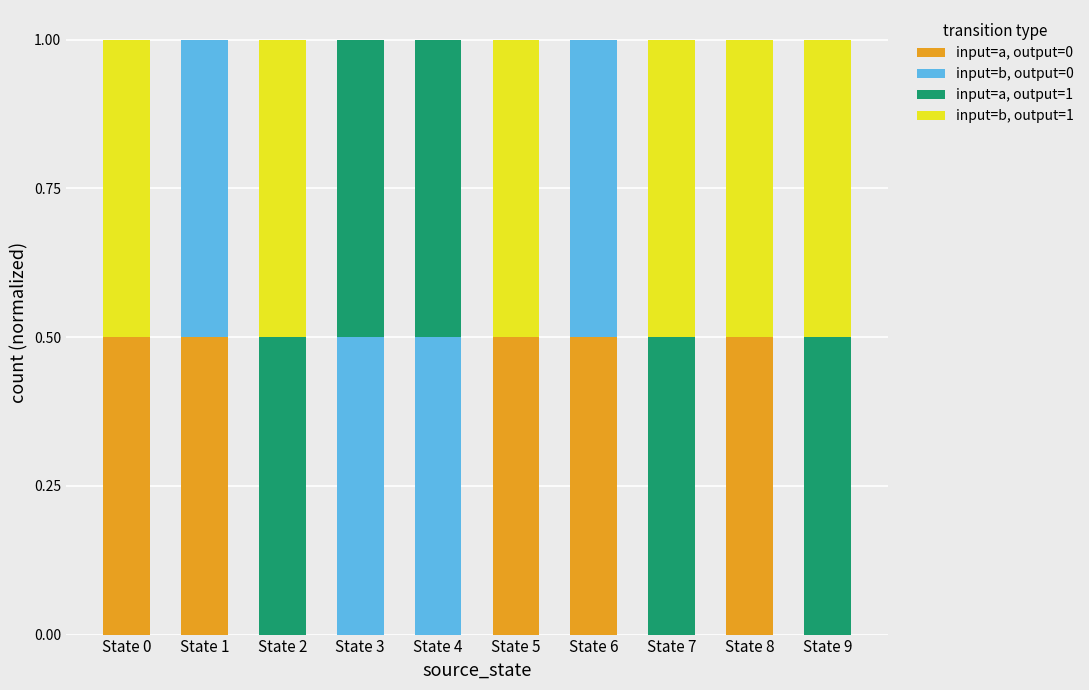

What is the maximum value for input=a, output=0?

0.5